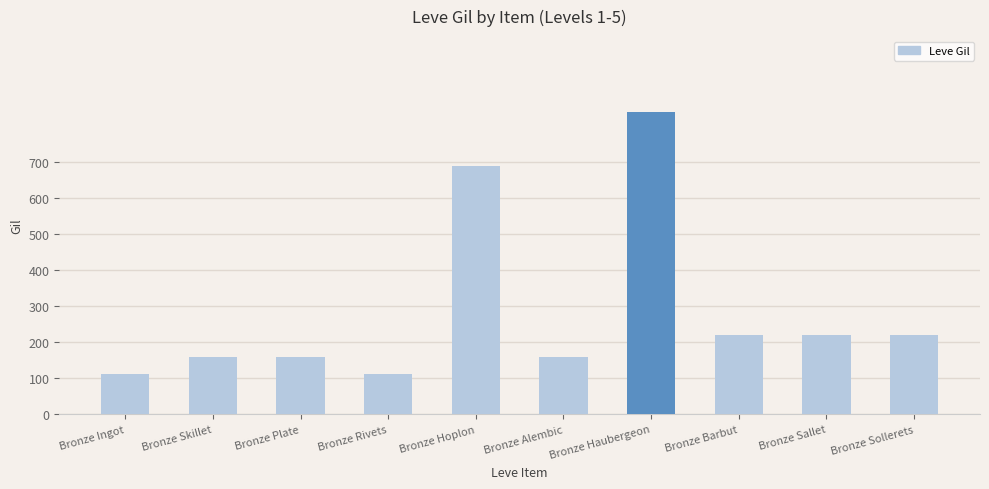

What is the smallest value displayed?

112